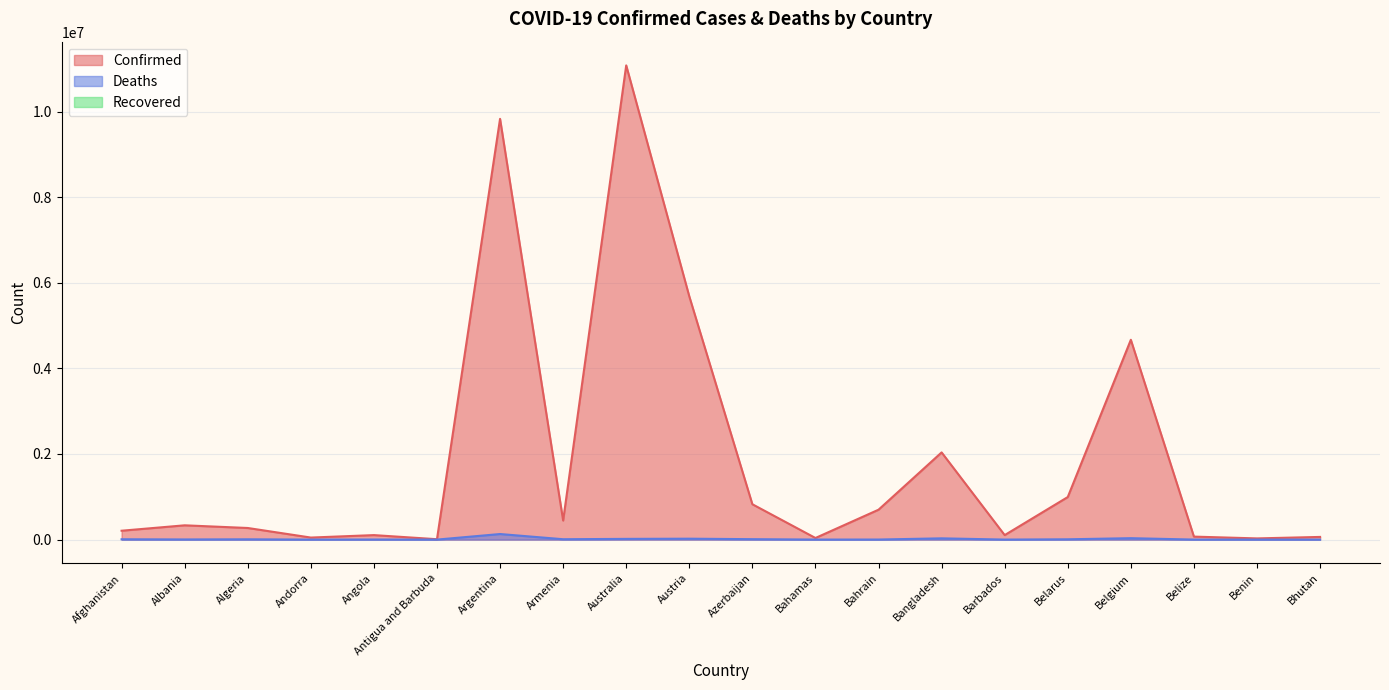

At how many categories does at least one series exceed 441369?

9